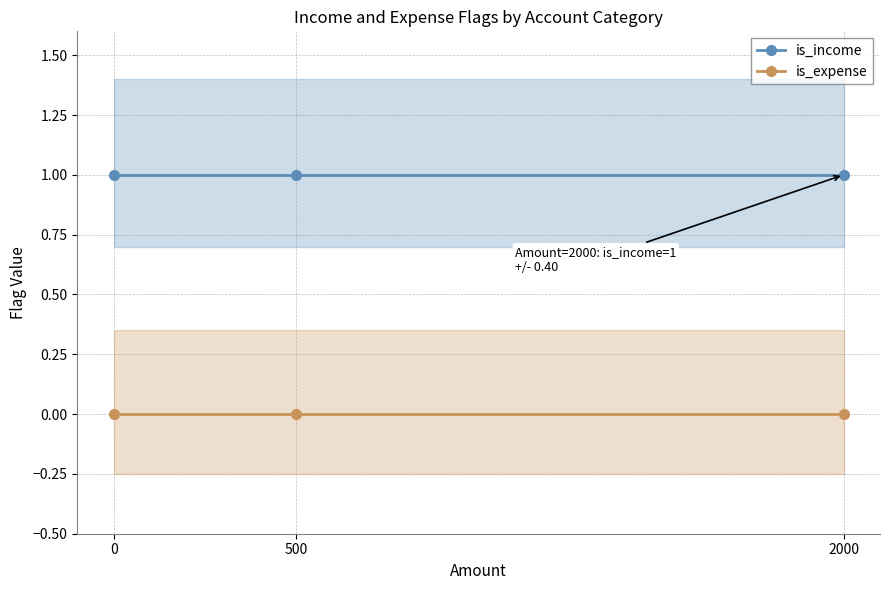

What are all the series names shown in the legend?

is_income, is_expense